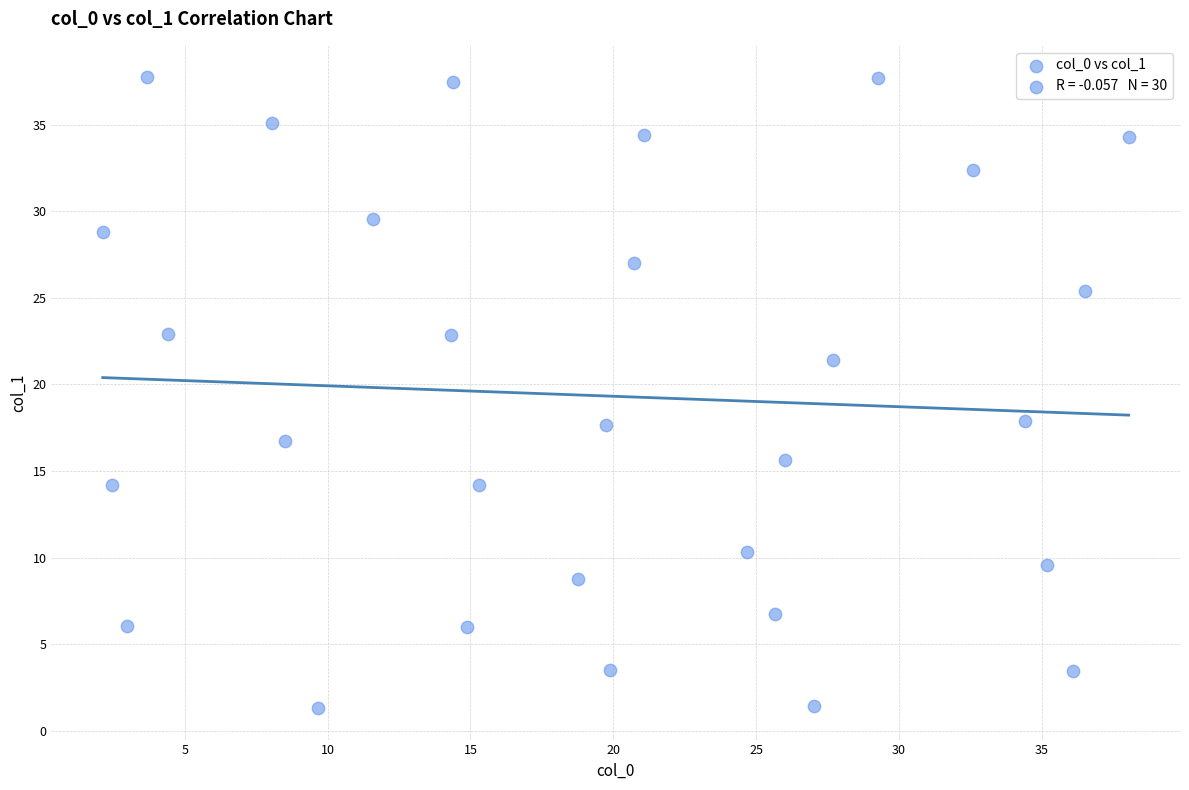

What is the range of Y values (max minus min)?

36.4